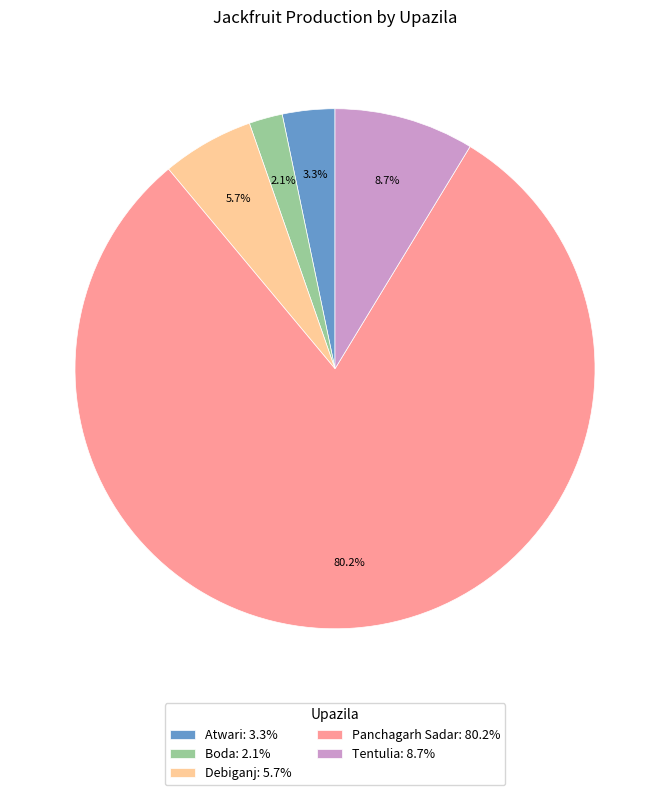

The Debiganj slice represents 14% of the pie. True or false?

False